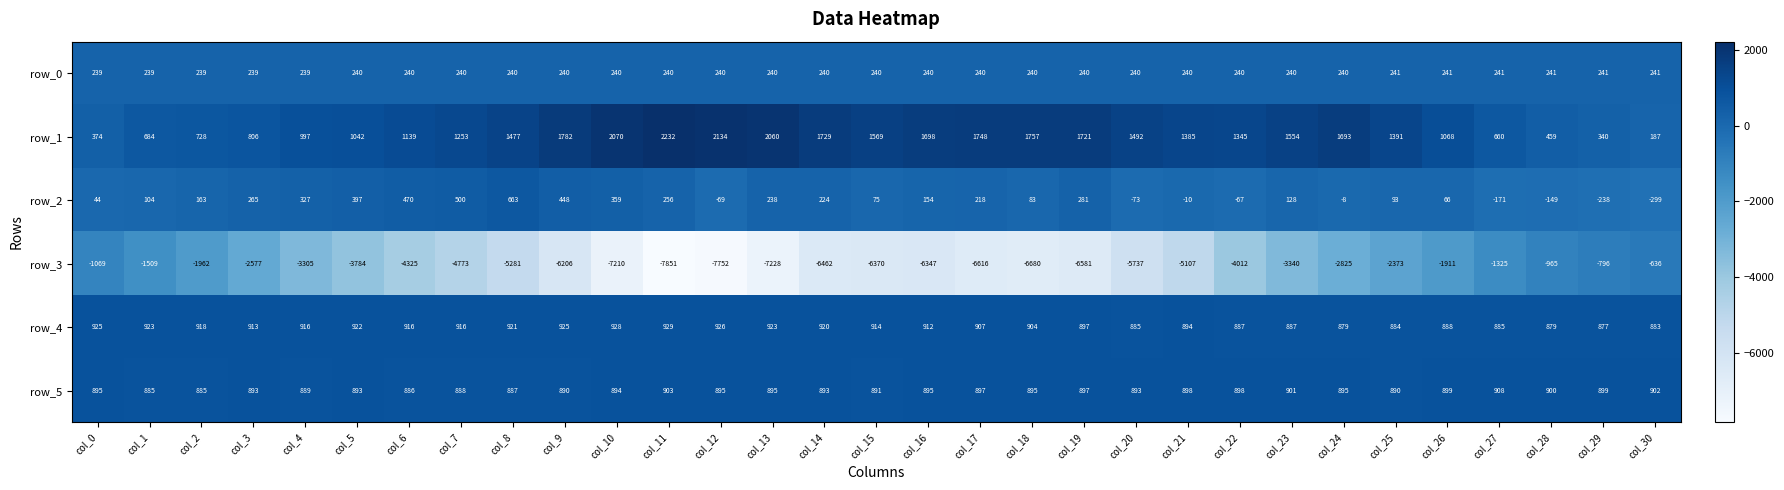

What is the difference between the highest and lowest values at col_28?

1865